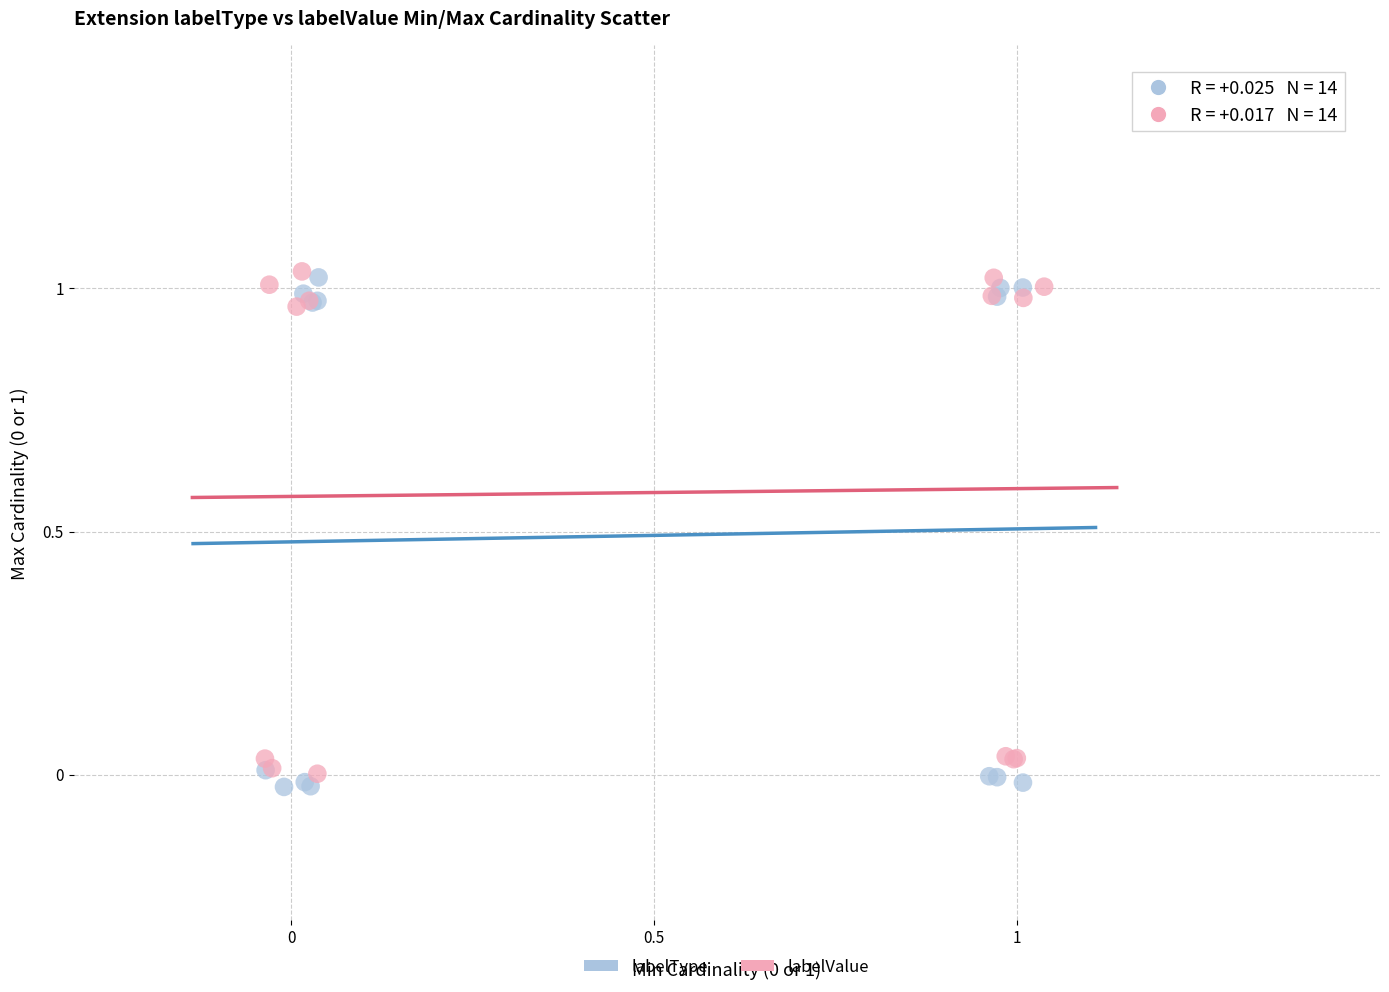

What are all the series names shown in the legend?

labelType, labelValue